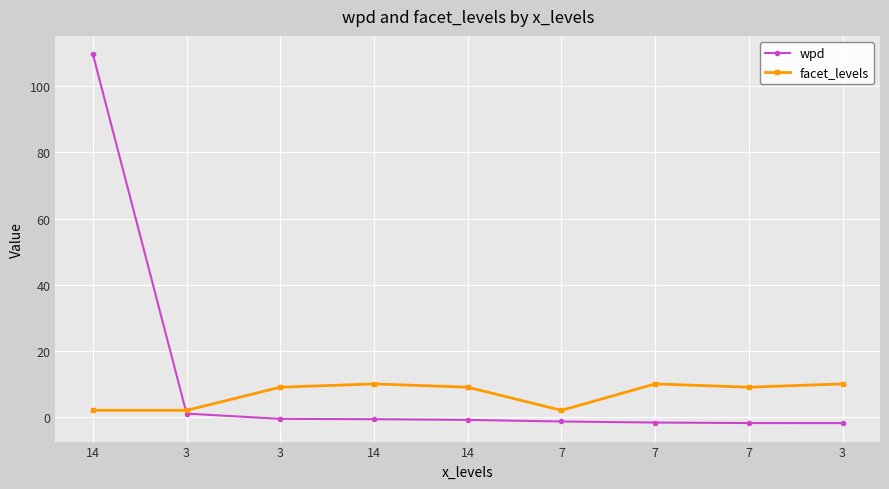

Which series ends up on top after the final intersection of wpd and facet_levels?

facet_levels